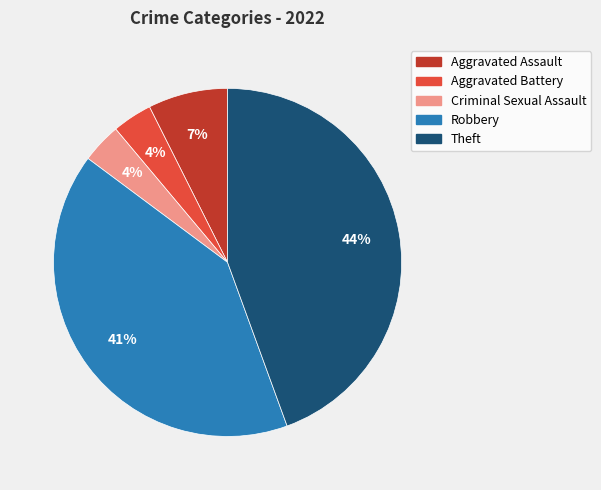

How many segments does this pie chart have?

5